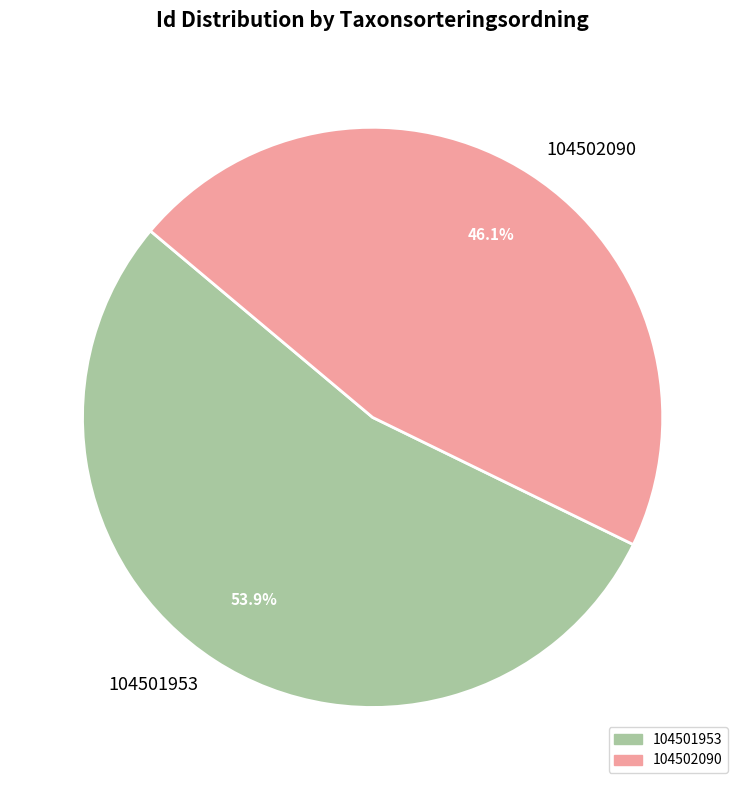

Between 104502090 and 104501953, which is larger?

104501953